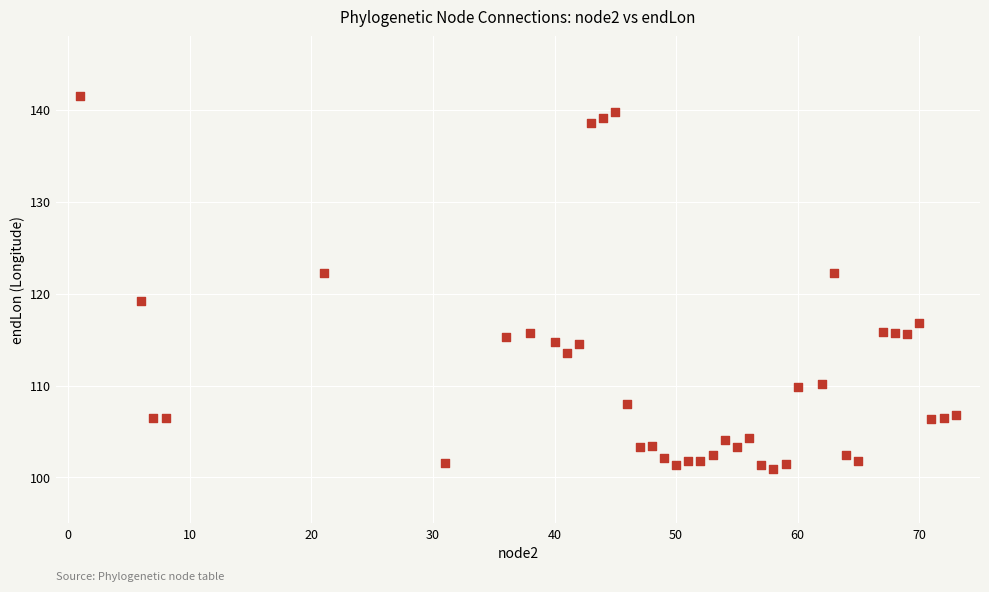

What is the range of Y values (max minus min)?

40.6